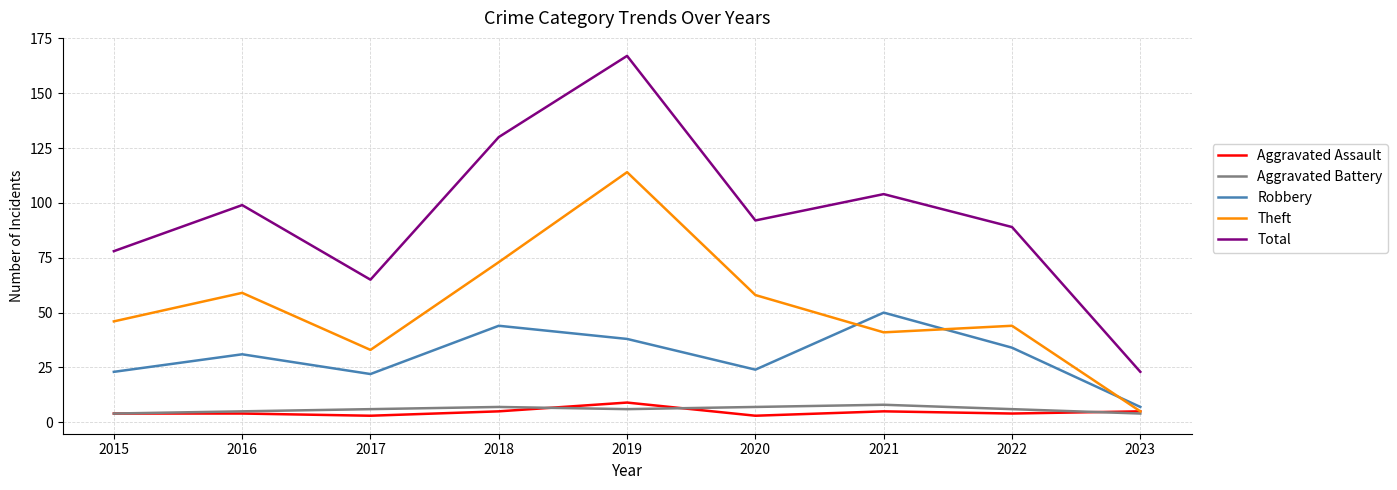

Count the Aggravated Battery values in the range 5 to 7.

6